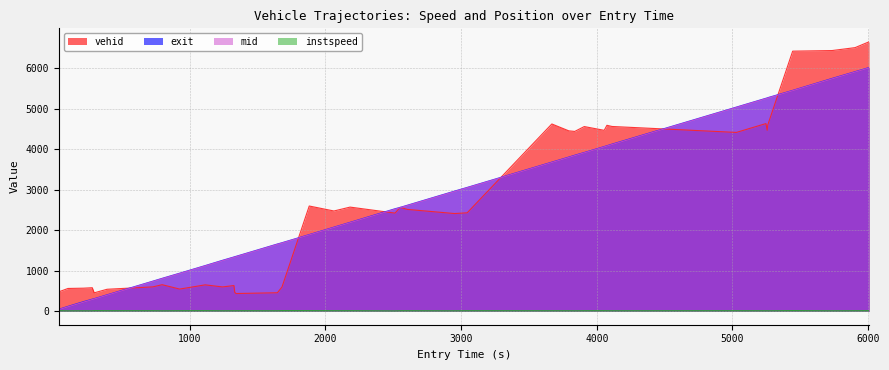

What is the maximum value shown in the chart?

6657.0